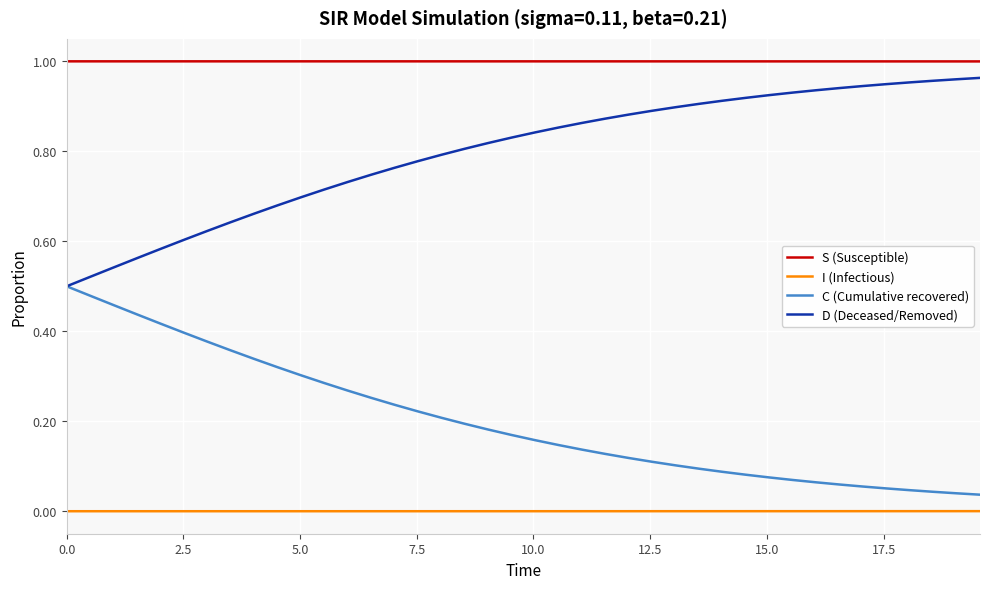

List the series in order of their overall mean, highest first.

S (Susceptible), D (Deceased/Removed), C (Cumulative recovered), I (Infectious)